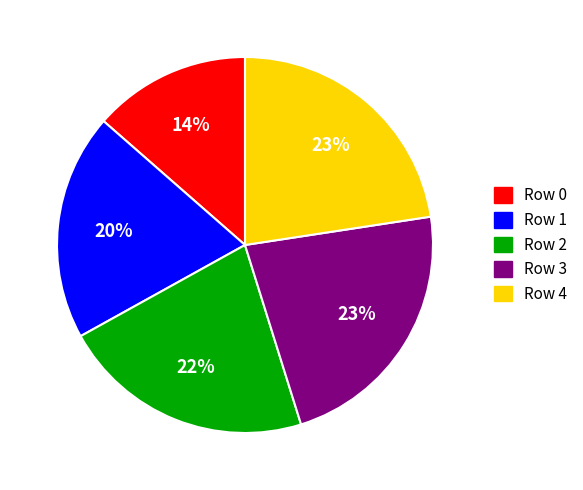

Is there any slice that represents more than half of the pie?

No